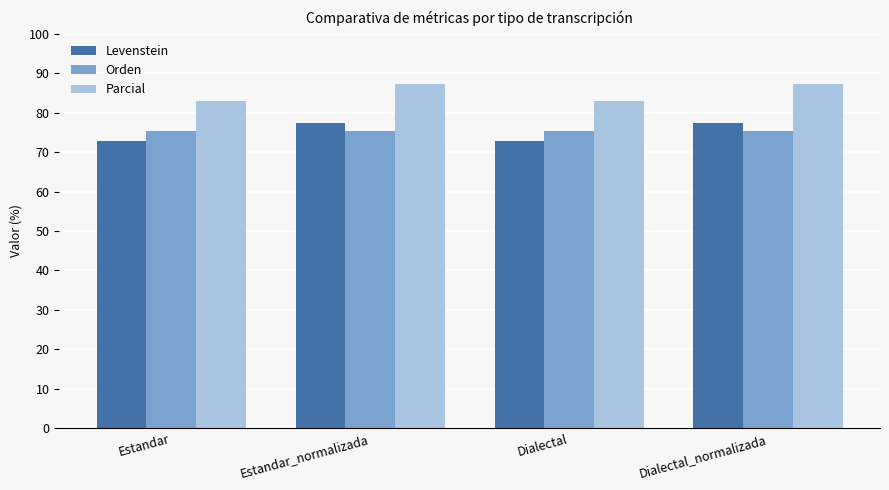

Which series has the largest total across all categories?

Parcial